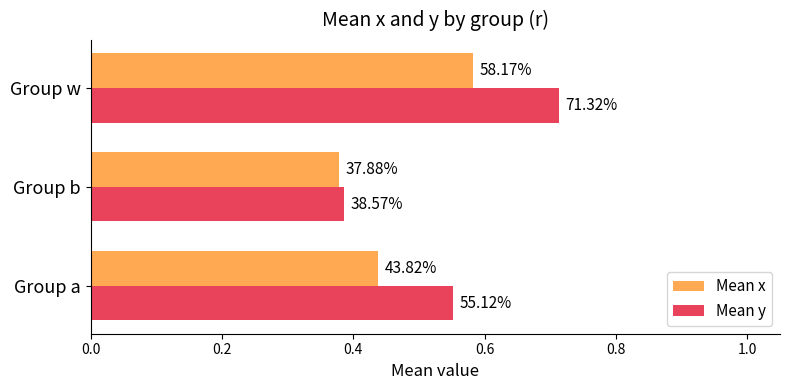

What is the value of the Mean y bar at the 1st from the left?

0.6